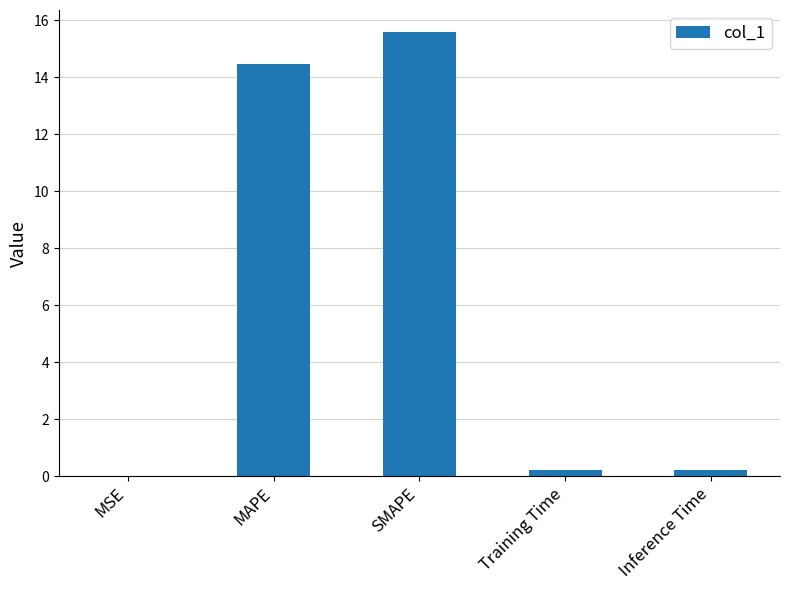

What is the sum of all values?

30.5